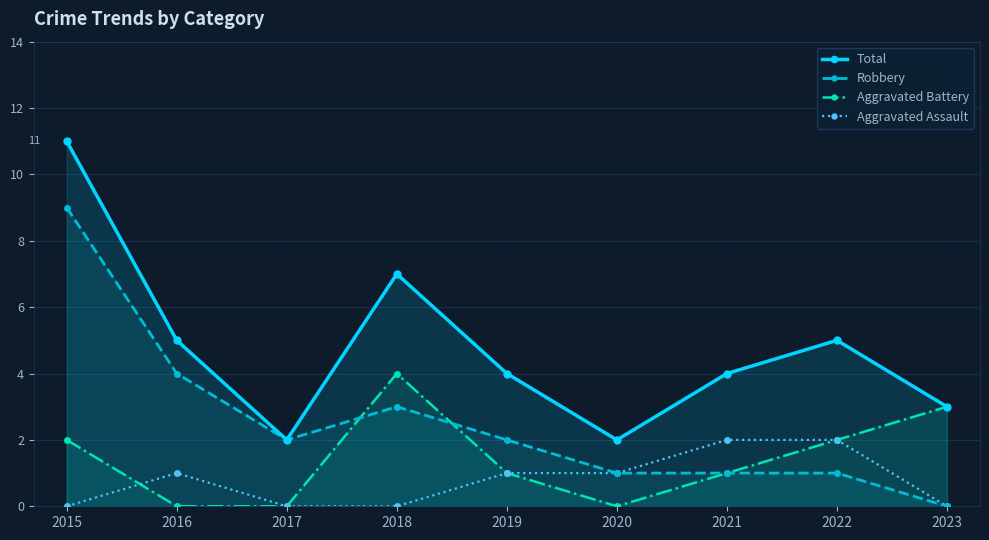

How many values in the Aggravated Assault series are below 1?

4